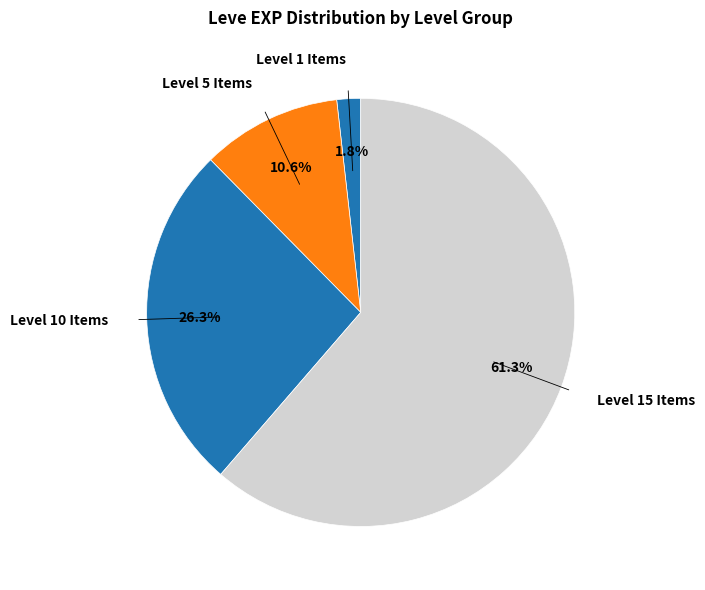

Which category accounts for the majority?

Level 15 Items